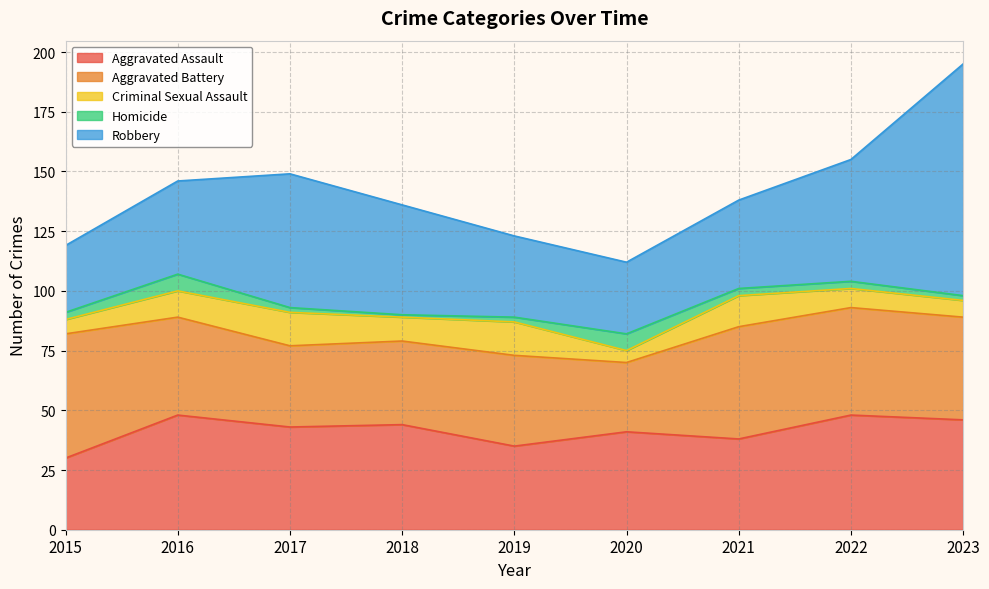

True or false: Aggravated Assault has a value of 30 at 2015.

True